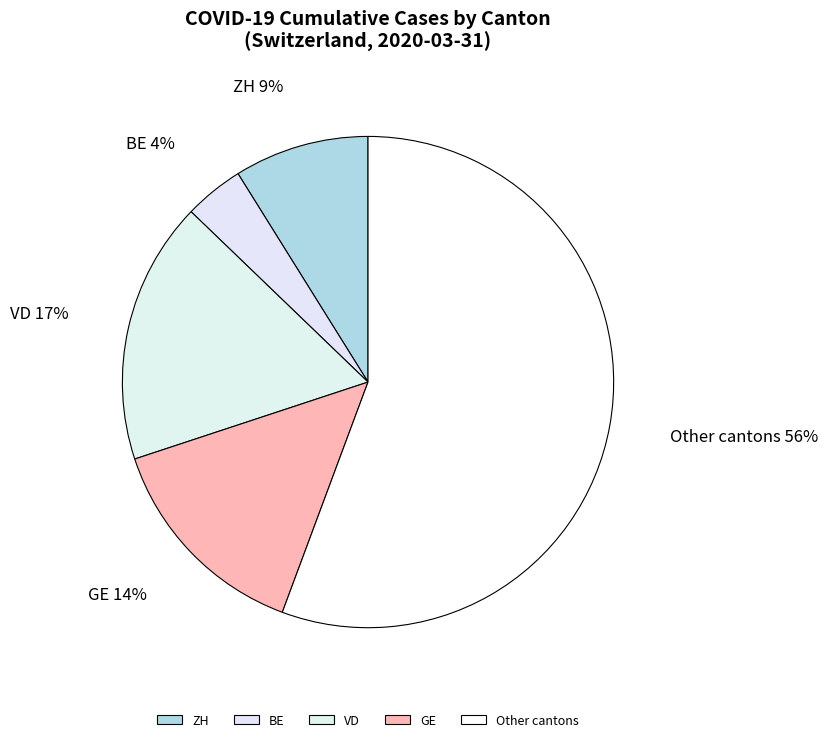

Rank the categories by value from highest to lowest.

Other cantons, VD, GE, ZH, BE